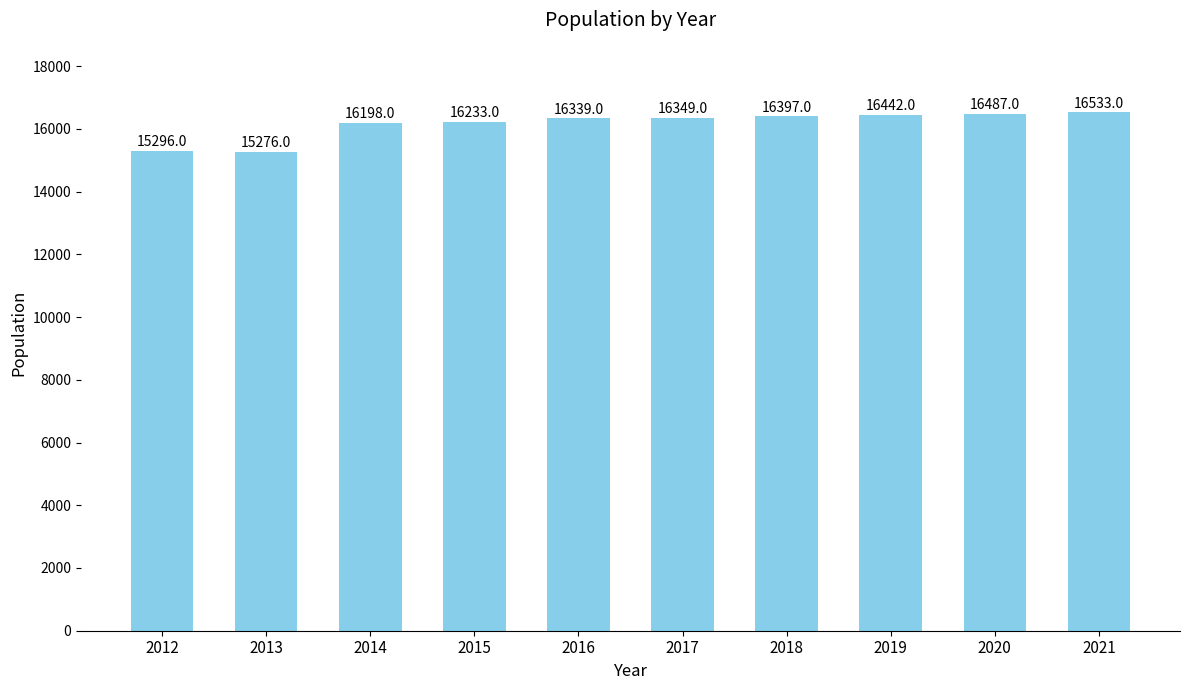

True or false: the data shows 9016 at 2015.

False